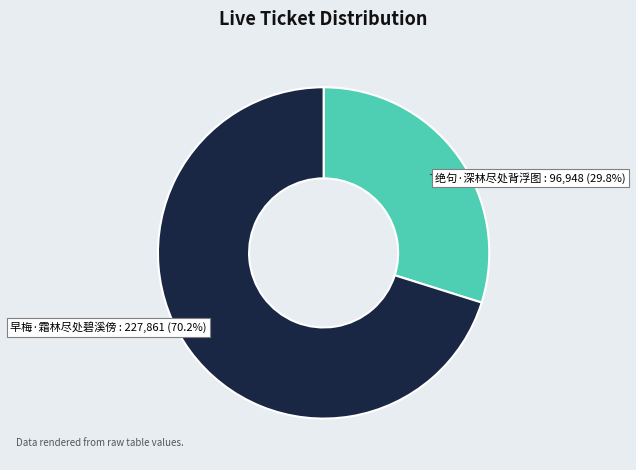

True or false: 早梅·霜林尽处碧溪傍 accounts for 70% of the total.

True